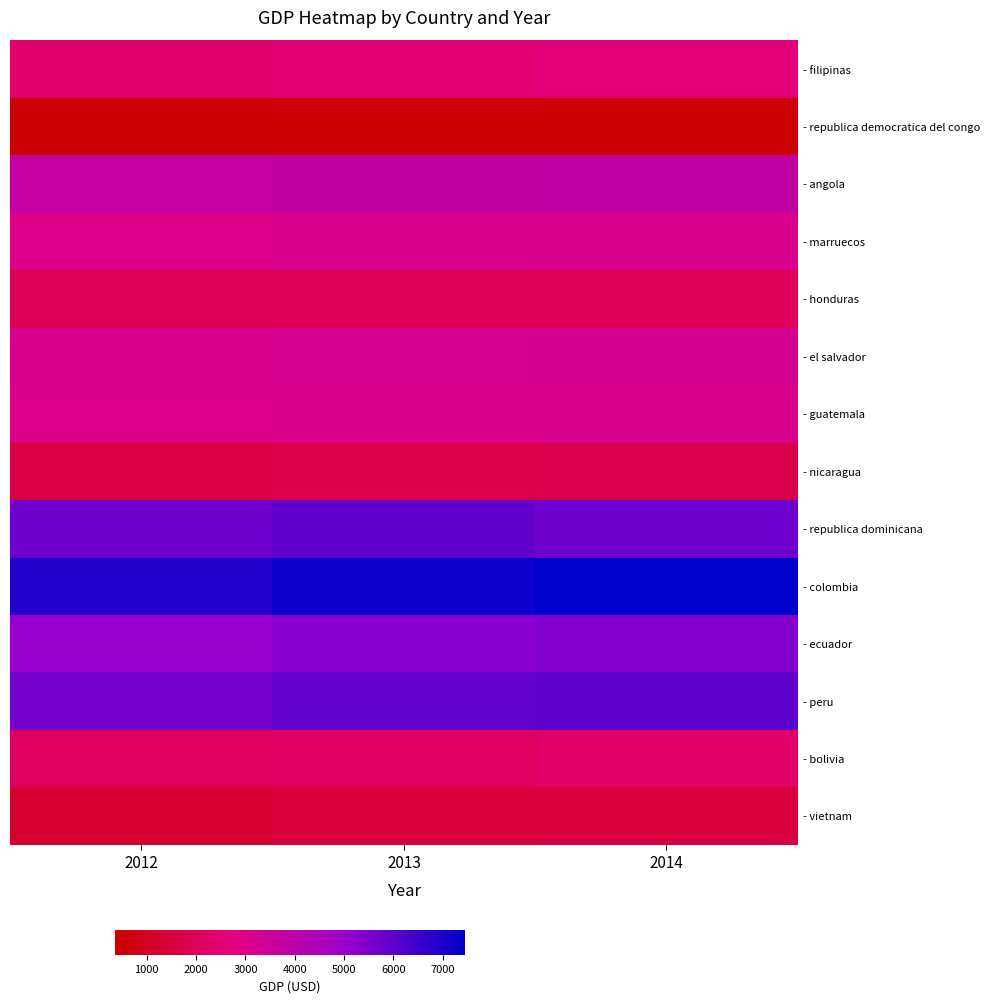

Rank the categories by value from lowest to highest.

2012, 2013, 2014